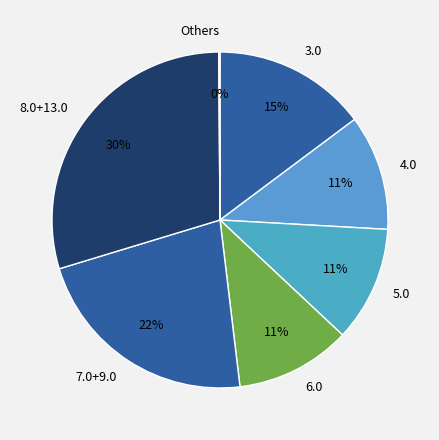

Does 6.0 represent more than half of the total?

No